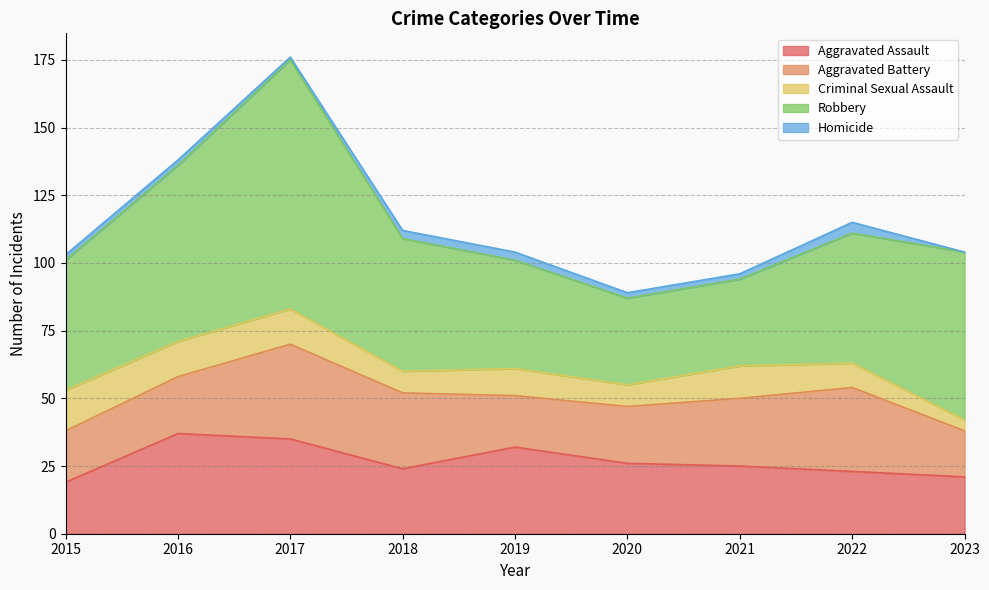

At which category does Criminal Sexual Assault reach its first local peak?

2019